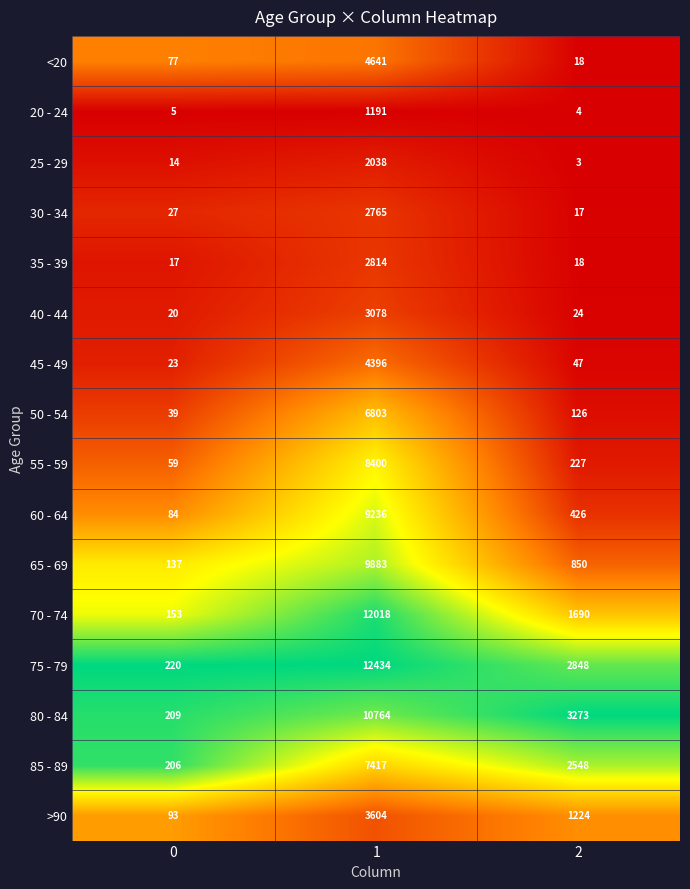

What is the average value of the 50 - 54 series?

2323